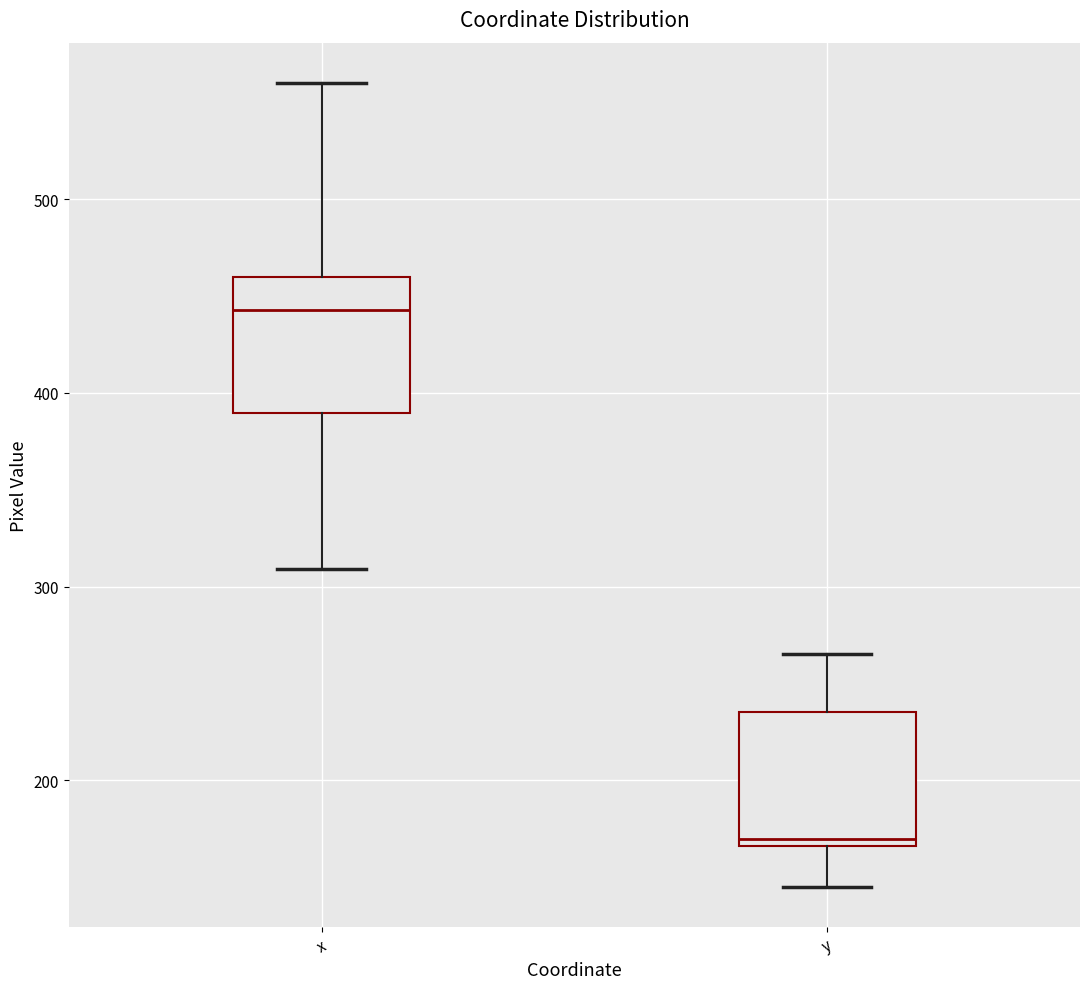

Reading left to right, read every box against the y-axis: the position of its median line, the range the box covers, and the ends of its whiskers. The values are not printed on the chart, so give them approximately, as read against the axis.

x: median 440, box 390 to 460, whiskers 310 to 560
y: median 170 (just above the box's lower edge), box 170 to 240, whiskers 150 to 270